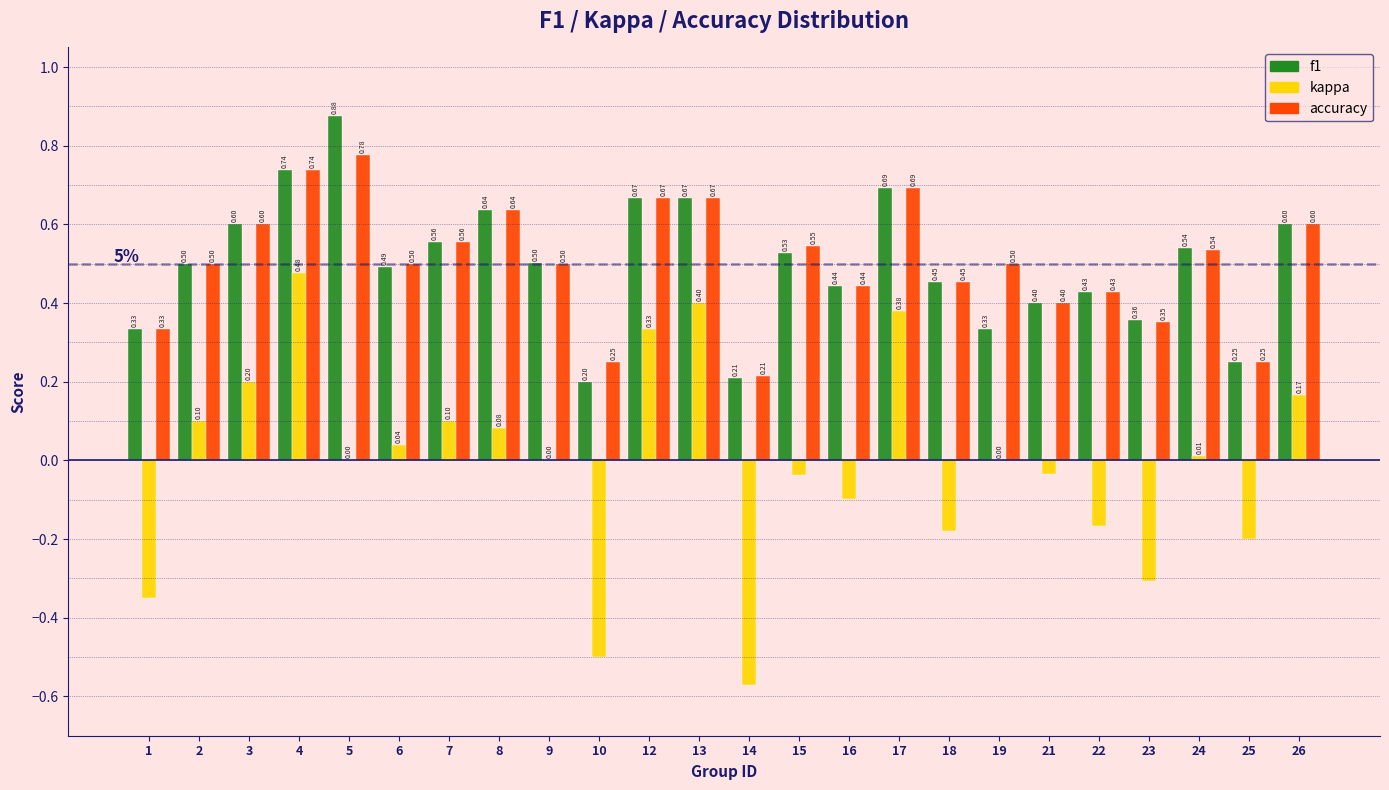

What is the sum of the accuracy values at 3 and 16?

1.0